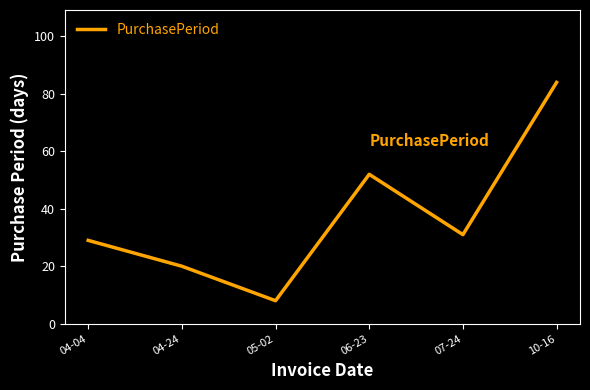

Which has a higher value, 06-23 or 07-24?

06-23